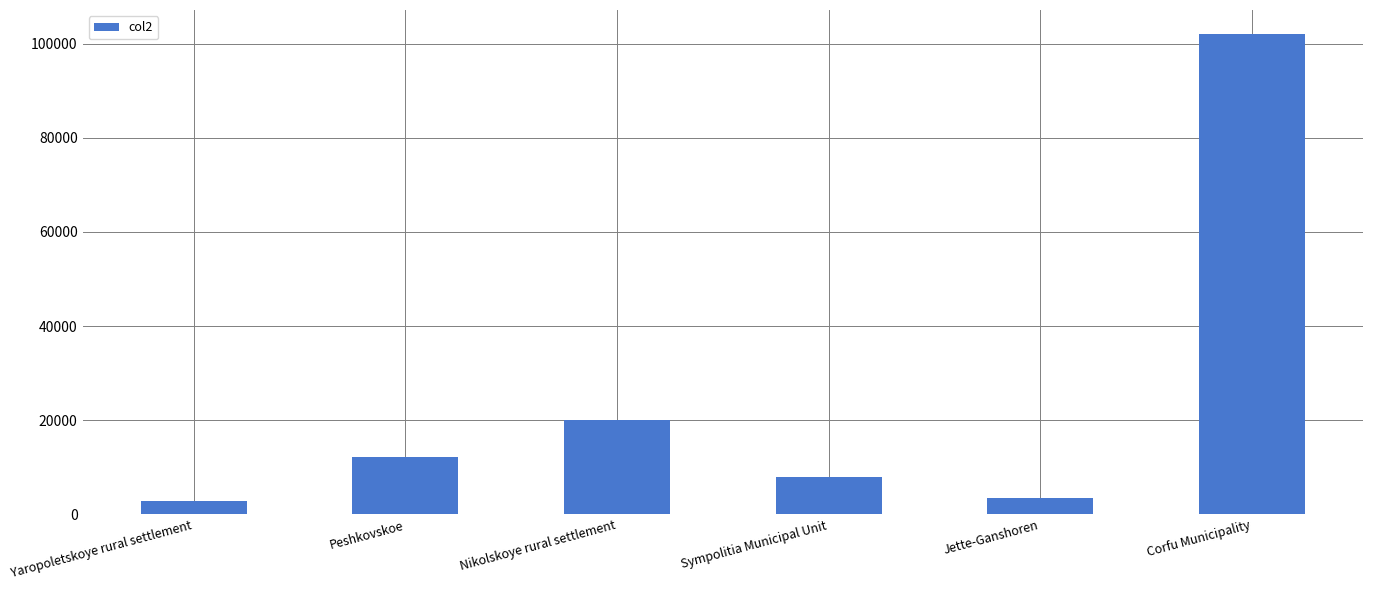

The value at Corfu Municipality is 102071. True or false?

True